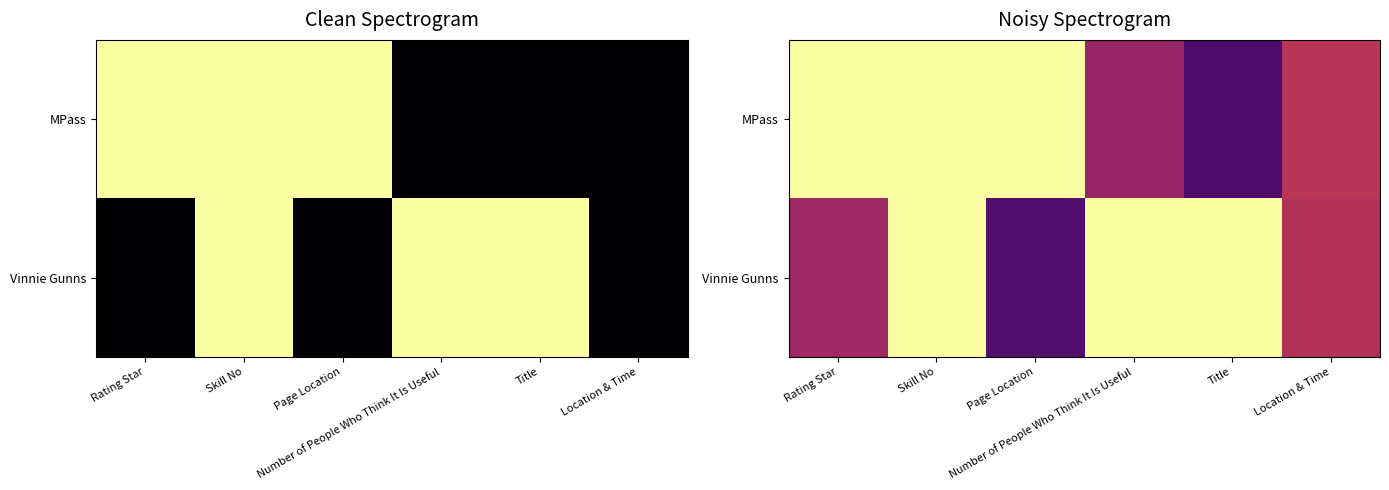

How many data points does each series have?

6